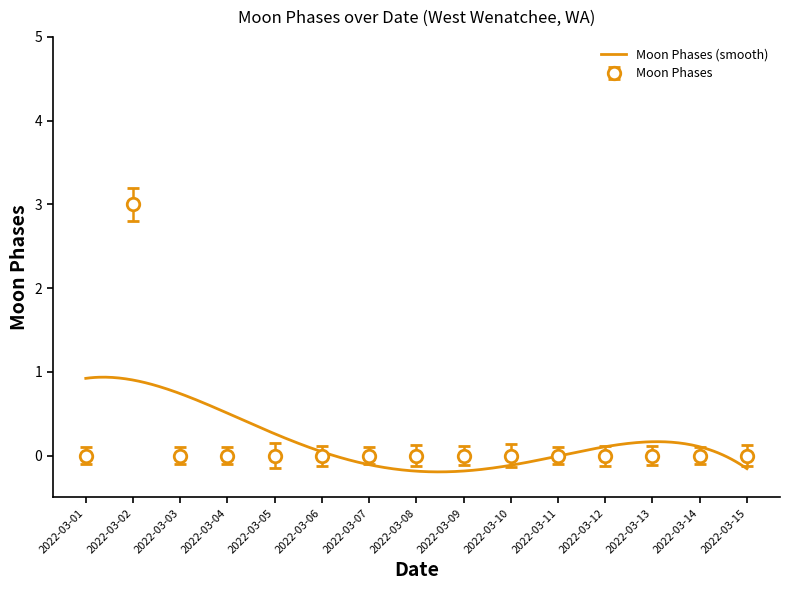

How many lines are shown in the chart?

1